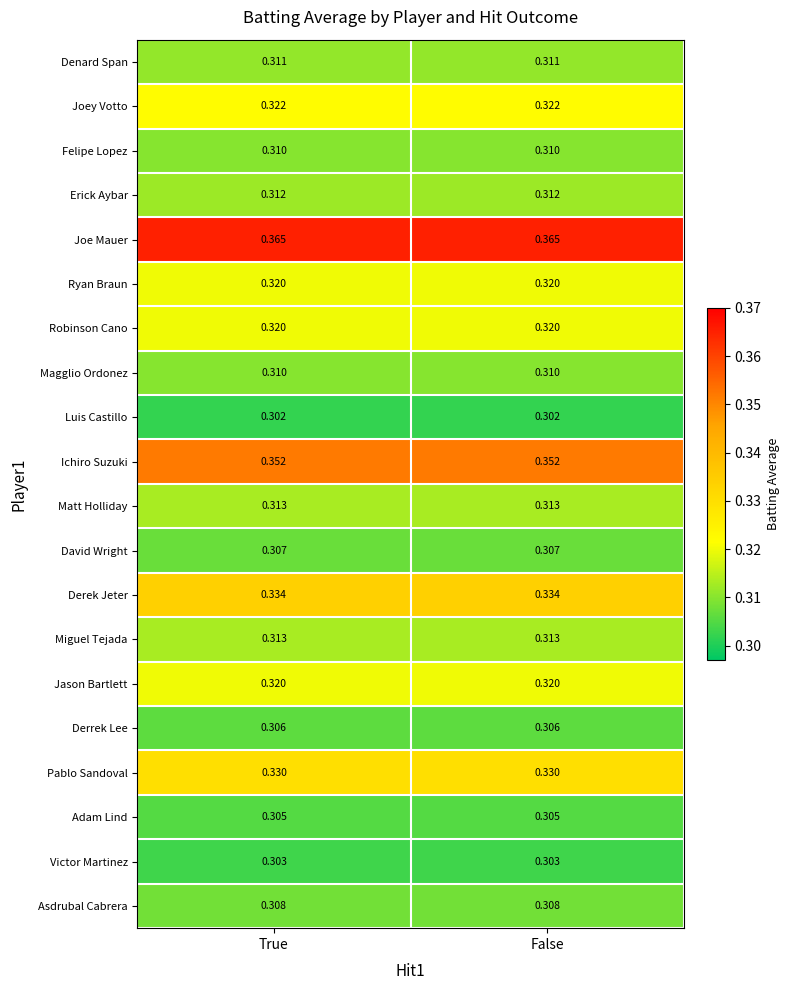

Is the value of Derek Jeter at False greater than the value of Robinson Cano at True?

Yes